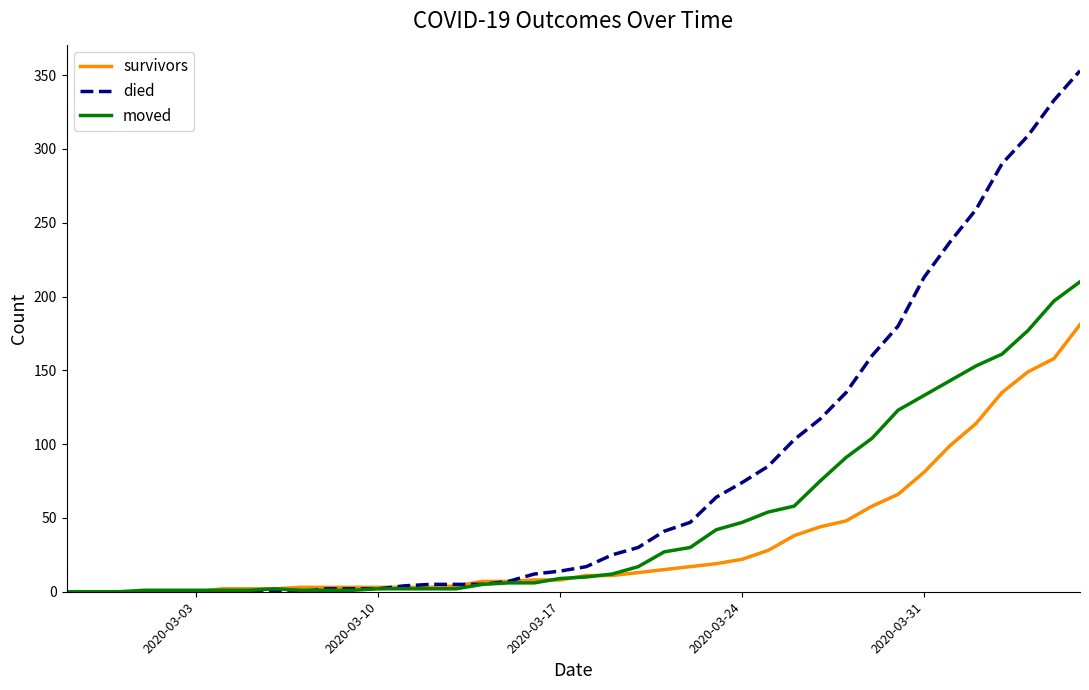

Which series has the largest total across all categories?

died